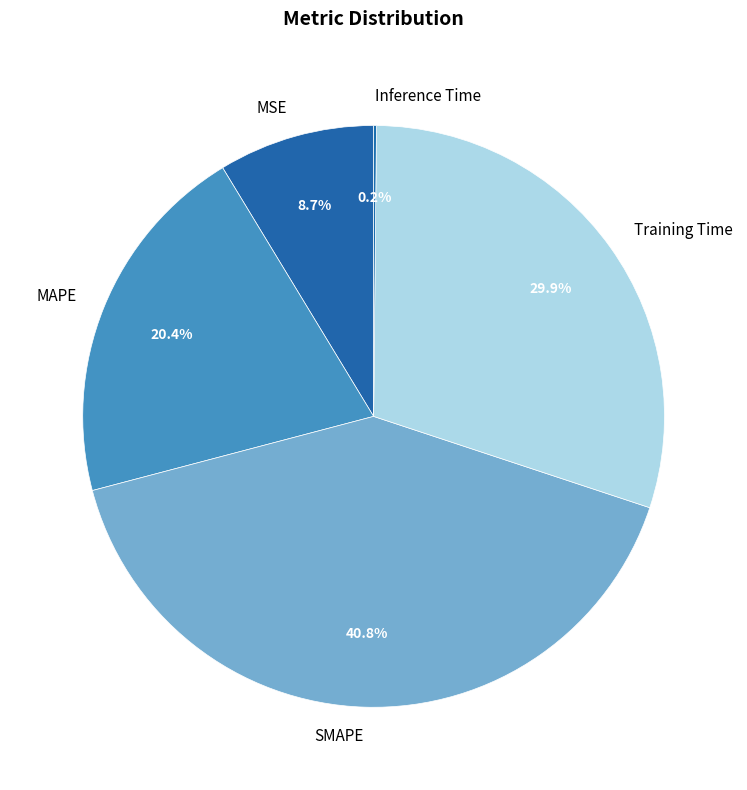

Is there any slice that represents more than half of the pie?

No